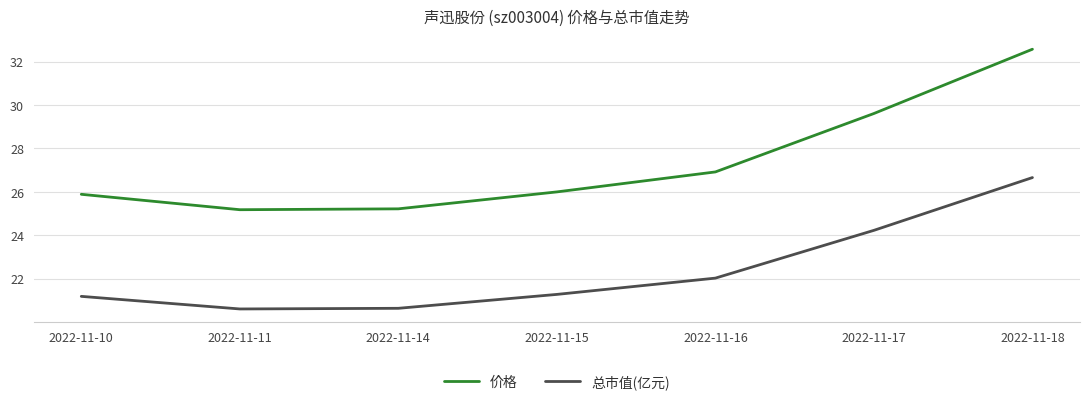

List the series in order of their overall mean, lowest first.

总市值(亿元), 价格